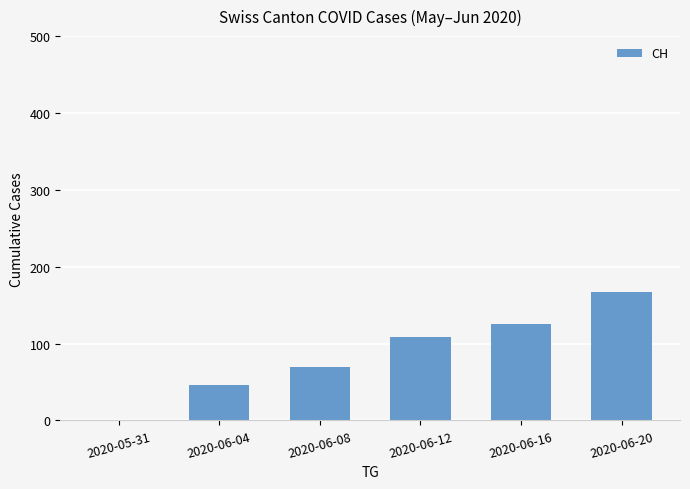

Reading left to right, transcribe all the data shown in this chart.

2020-05-31=0	2020-06-04=46	2020-06-08=69	2020-06-12=108	2020-06-16=126	2020-06-20=167